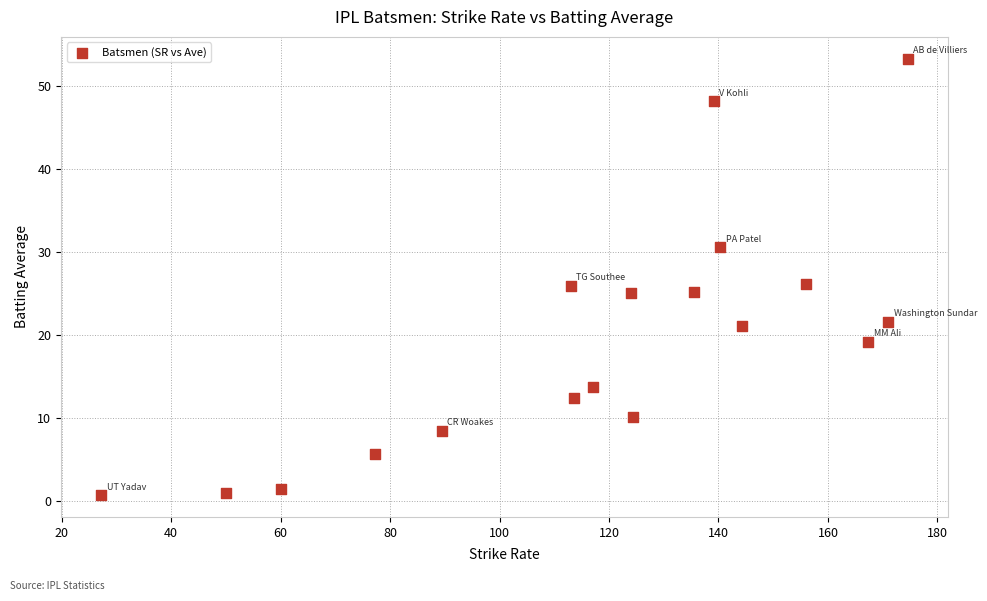

What is the range of Y values (max minus min)?

52.6